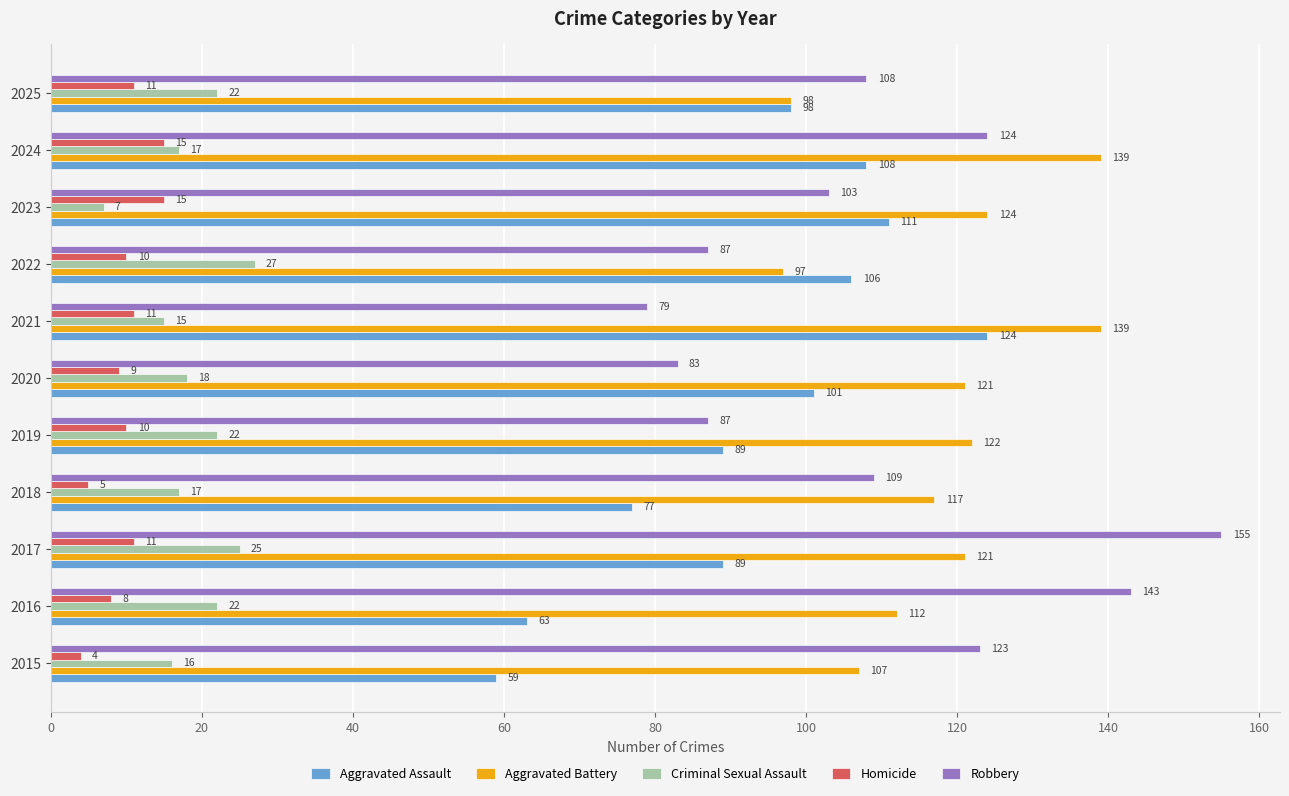

What value does the Aggravated Assault series have at 2021, to the nearest 5?

125